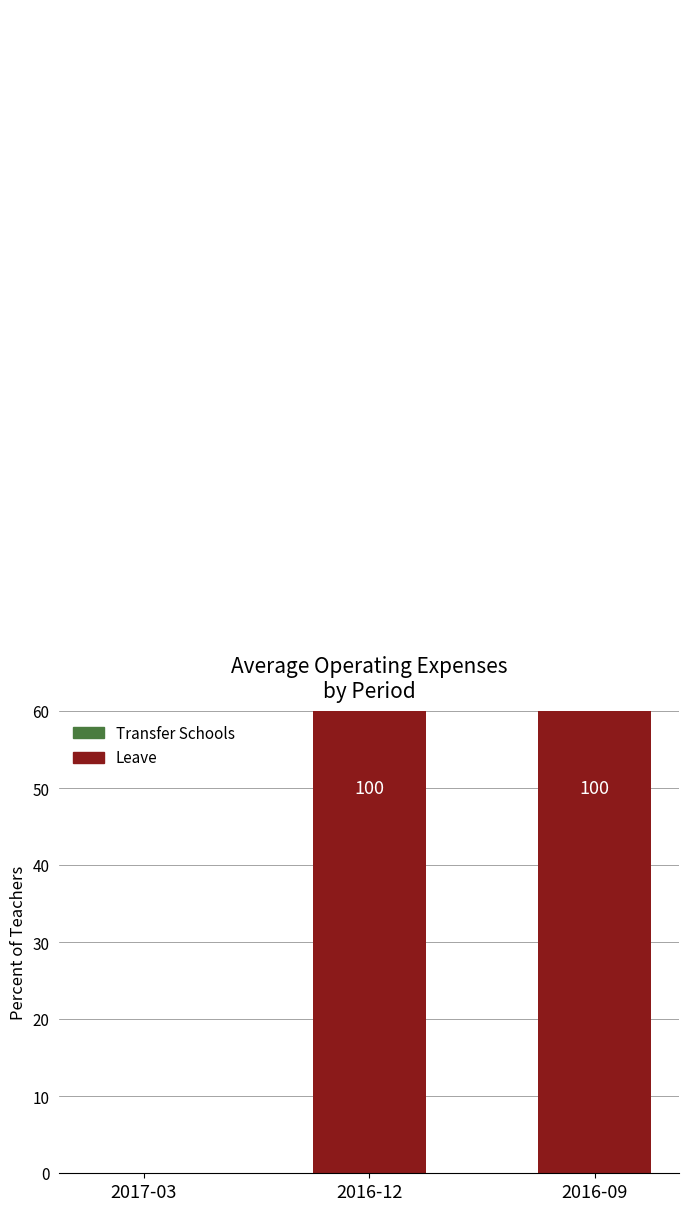

What is the label of the 1st bar from the right?

2016-09